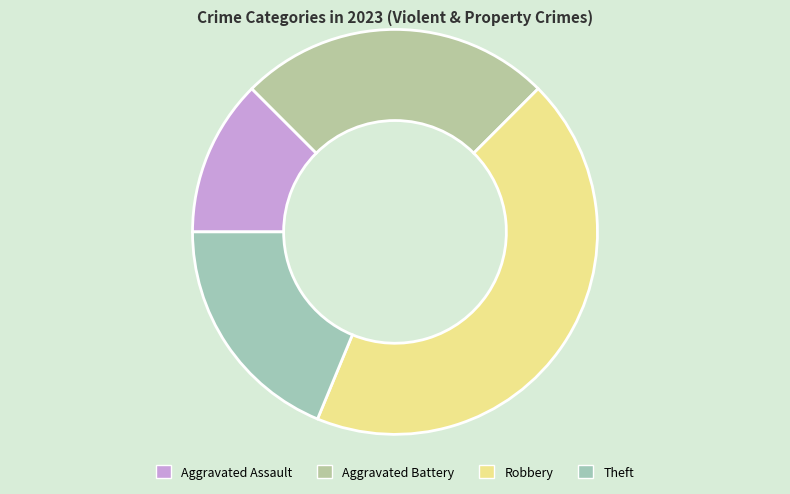

True or false: Aggravated Battery accounts for 15% of the total.

False